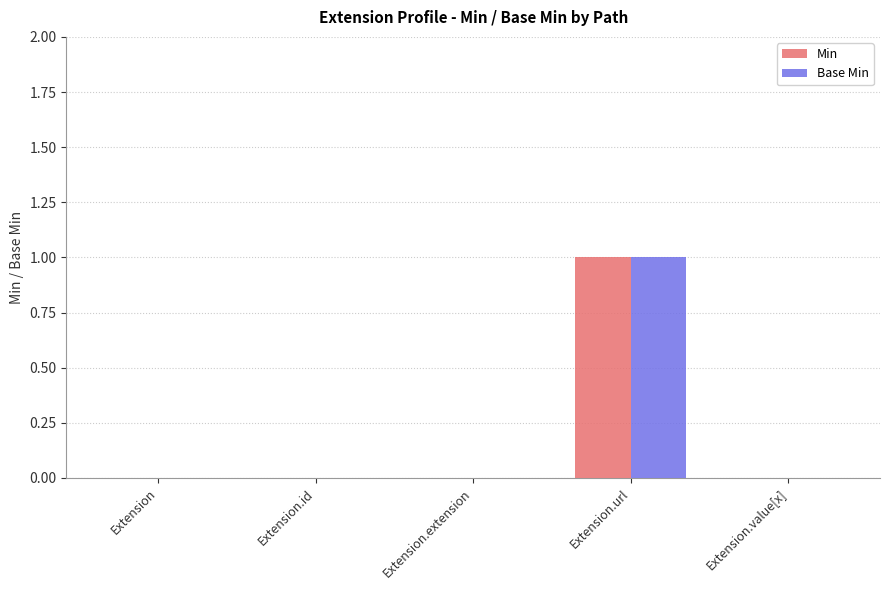

At which category is the sum across all series the highest?

Extension.url